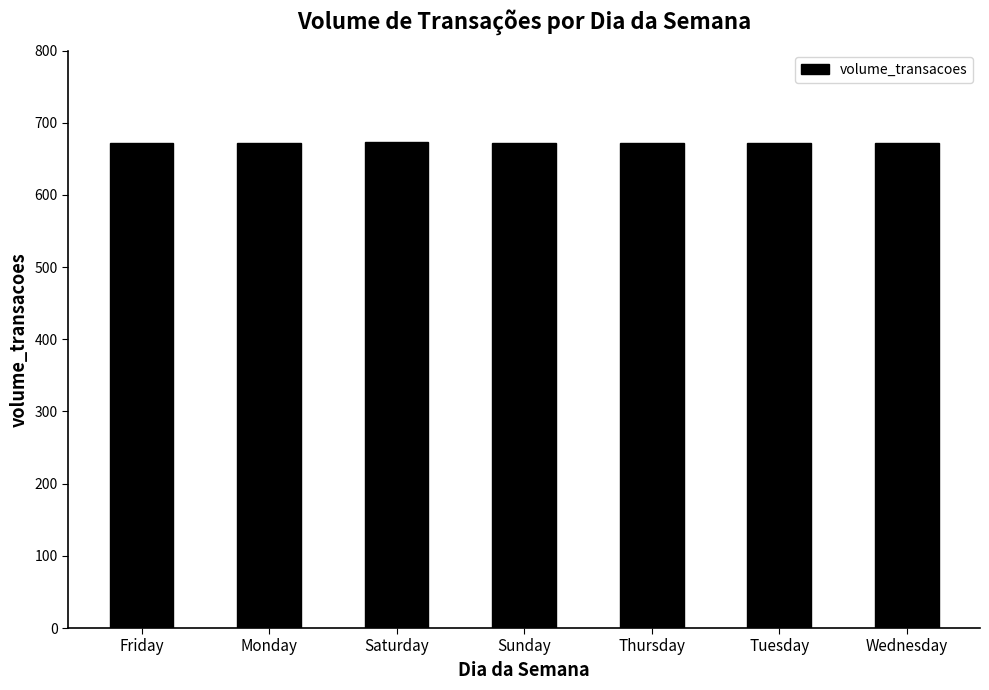

What is the minimum value shown in the chart?

672